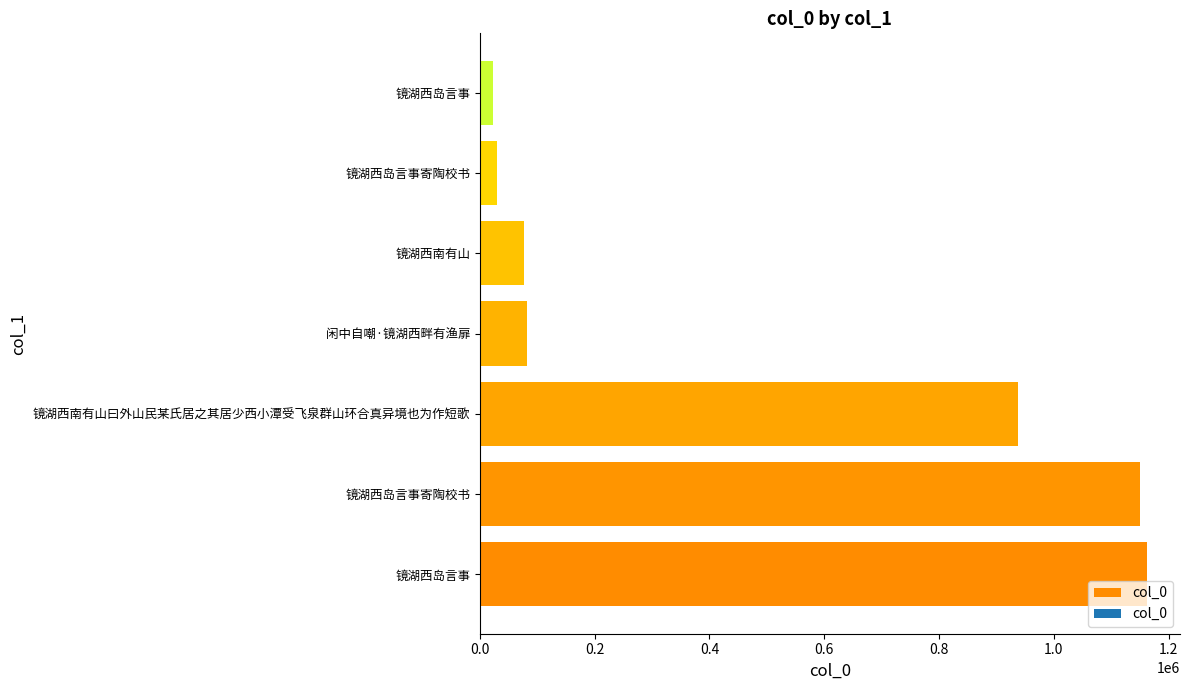

Count the number of data series in this chart.

1